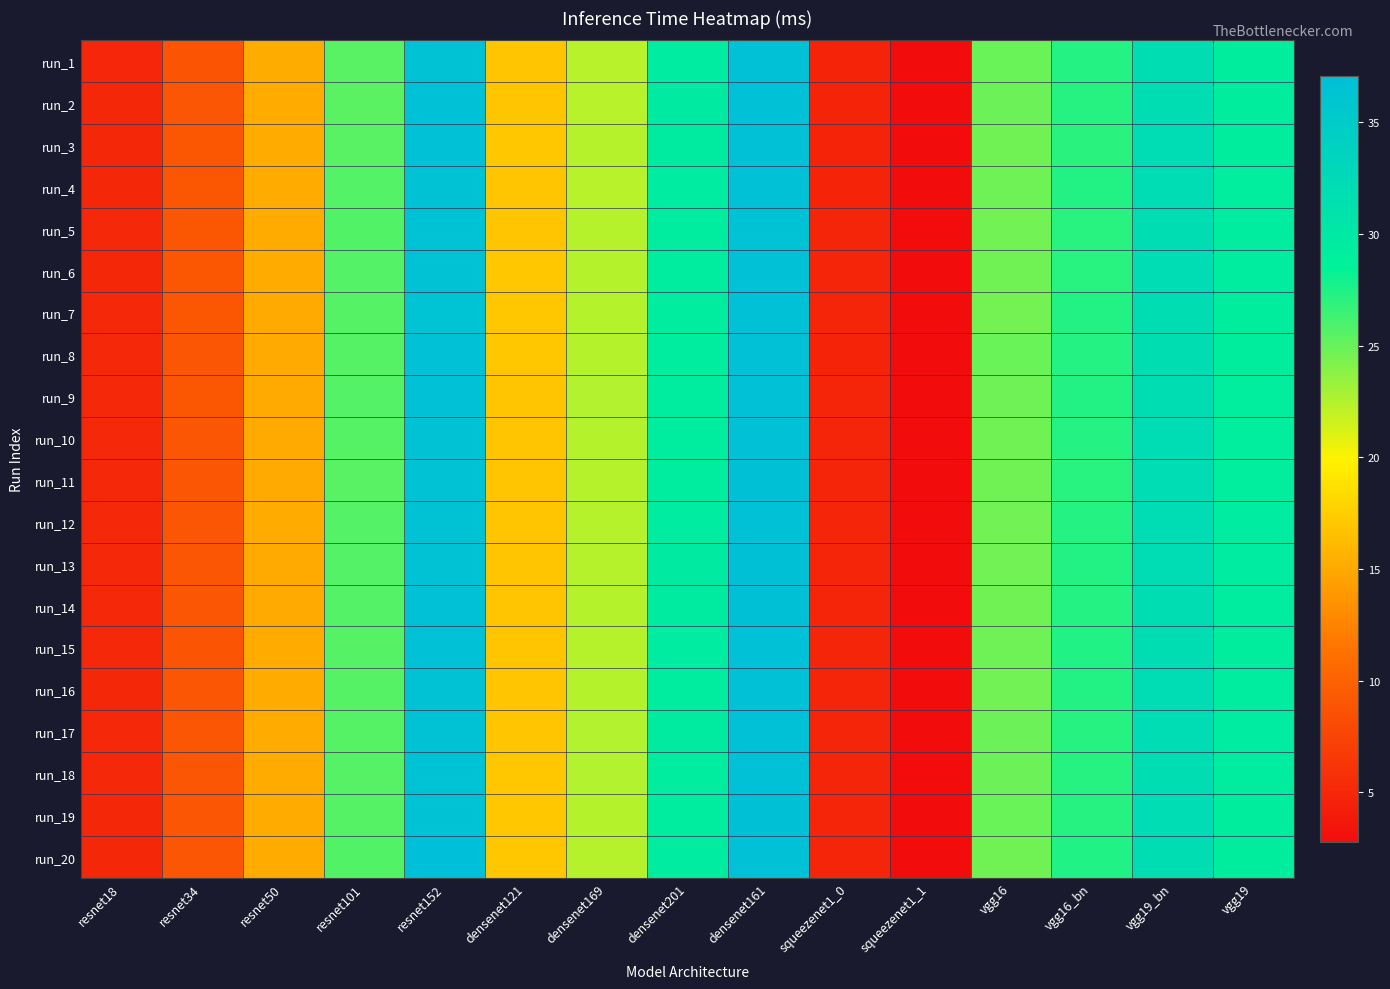

Reading right to left, list all the values displayed in this chart.

run_1: vgg19=29.2	vgg19_bn=32.0	vgg16_bn=27.3	vgg16=24.9	squeezenet1_1=2.8	squeezenet1_0=4.8	densenet161=36.7	densenet201=29.5	densenet169=22.3	densenet121=17.0	resnet152=36.5	resnet101=25.5	resnet50=15.3	resnet34=8.9	resnet18=5.0
run_2: vgg19=29.2	vgg19_bn=31.9	vgg16_bn=27.2	vgg16=24.9	squeezenet1_1=2.8	squeezenet1_0=4.8	densenet161=36.7	densenet201=29.6	densenet169=22.3	densenet121=17.0	resnet152=36.7	resnet101=25.4	resnet50=15.2	resnet34=9.0	resnet18=5.0
run_3: vgg19=29.2	vgg19_bn=32.1	vgg16_bn=27.1	vgg16=24.7	squeezenet1_1=2.8	squeezenet1_0=4.8	densenet161=36.7	densenet201=29.5	densenet169=22.4	densenet121=17.1	resnet152=36.7	resnet101=25.5	resnet50=15.2	resnet34=9.0	resnet18=5.1
run_4: vgg19=29.1	vgg19_bn=32.1	vgg16_bn=27.4	vgg16=24.8	squeezenet1_1=2.8	squeezenet1_0=4.8	densenet161=36.7	densenet201=29.4	densenet169=22.3	densenet121=17.0	resnet152=36.6	resnet101=25.7	resnet50=15.2	resnet34=9.0	resnet18=5.1
run_5: vgg19=29.4	vgg19_bn=32.0	vgg16_bn=27.2	vgg16=24.7	squeezenet1_1=2.8	squeezenet1_0=4.9	densenet161=36.6	densenet201=29.4	densenet169=22.3	densenet121=17.0	resnet152=36.6	resnet101=25.7	resnet50=15.2	resnet34=9.0	resnet18=5.1
run_6: vgg19=29.3	vgg19_bn=32.2	vgg16_bn=27.2	vgg16=24.7	squeezenet1_1=2.8	squeezenet1_0=4.9	densenet161=36.7	densenet201=29.4	densenet169=22.5	densenet121=17.1	resnet152=36.5	resnet101=25.6	resnet50=15.2	resnet34=9.0	resnet18=5.1
run_7: vgg19=29.3	vgg19_bn=31.9	vgg16_bn=27.3	vgg16=24.6	squeezenet1_1=2.8	squeezenet1_0=4.9	densenet161=36.7	densenet201=29.4	densenet169=22.5	densenet121=17.1	resnet152=36.4	resnet101=25.6	resnet50=15.2	resnet34=9.0	resnet18=5.1
run_8: vgg19=29.2	vgg19_bn=31.8	vgg16_bn=27.3	vgg16=24.9	squeezenet1_1=2.8	squeezenet1_0=4.8	densenet161=36.7	densenet201=29.4	densenet169=22.5	densenet121=17.1	resnet152=36.7	resnet101=25.6	resnet50=15.2	resnet34=9.0	resnet18=5.2
run_9: vgg19=29.2	vgg19_bn=31.9	vgg16_bn=27.3	vgg16=24.8	squeezenet1_1=2.8	squeezenet1_0=4.9	densenet161=36.7	densenet201=29.4	densenet169=22.5	densenet121=17.0	resnet152=36.7	resnet101=25.7	resnet50=15.2	resnet34=9.0	resnet18=5.1
run_10: vgg19=29.1	vgg19_bn=32.2	vgg16_bn=27.3	vgg16=24.7	squeezenet1_1=2.8	squeezenet1_0=4.9	densenet161=36.7	densenet201=29.4	densenet169=22.4	densenet121=17.0	resnet152=36.6	resnet101=25.6	resnet50=15.1	resnet34=9.0	resnet18=5.1
run_11: vgg19=29.1	vgg19_bn=32.1	vgg16_bn=27.2	vgg16=24.7	squeezenet1_1=2.8	squeezenet1_0=4.9	densenet161=36.8	densenet201=29.4	densenet169=22.4	densenet121=17.0	resnet152=36.6	resnet101=25.5	resnet50=15.2	resnet34=9.0	resnet18=5.1
run_12: vgg19=29.5	vgg19_bn=32.1	vgg16_bn=27.3	vgg16=24.7	squeezenet1_1=2.8	squeezenet1_0=4.9	densenet161=36.7	densenet201=29.5	densenet169=22.4	densenet121=17.0	resnet152=36.5	resnet101=25.7	resnet50=15.2	resnet34=9.0	resnet18=5.2
run_13: vgg19=29.4	vgg19_bn=32.1	vgg16_bn=27.4	vgg16=24.7	squeezenet1_1=2.8	squeezenet1_0=4.9	densenet161=36.8	densenet201=29.6	densenet169=22.4	densenet121=17.0	resnet152=36.4	resnet101=25.7	resnet50=15.1	resnet34=9.0	resnet18=5.1
run_14: vgg19=29.4	vgg19_bn=32.0	vgg16_bn=27.3	vgg16=24.7	squeezenet1_1=2.8	squeezenet1_0=4.9	densenet161=36.8	densenet201=29.5	densenet169=22.4	densenet121=17.0	resnet152=36.6	resnet101=25.6	resnet50=15.2	resnet34=9.0	resnet18=5.1
run_15: vgg19=29.2	vgg19_bn=32.0	vgg16_bn=27.4	vgg16=24.8	squeezenet1_1=2.8	squeezenet1_0=4.9	densenet161=36.7	densenet201=29.5	densenet169=22.4	densenet121=16.9	resnet152=36.7	resnet101=25.6	resnet50=15.2	resnet34=8.9	resnet18=5.1
run_16: vgg19=29.4	vgg19_bn=32.1	vgg16_bn=27.3	vgg16=24.7	squeezenet1_1=2.8	squeezenet1_0=4.9	densenet161=36.7	densenet201=29.4	densenet169=22.4	densenet121=17.0	resnet152=36.6	resnet101=25.6	resnet50=15.2	resnet34=9.0	resnet18=5.1
run_17: vgg19=29.5	vgg19_bn=32.2	vgg16_bn=27.2	vgg16=24.9	squeezenet1_1=2.8	squeezenet1_0=4.9	densenet161=36.7	densenet201=29.5	densenet169=22.5	densenet121=17.0	resnet152=36.6	resnet101=25.6	resnet50=15.2	resnet34=8.9	resnet18=5.1
run_18: vgg19=29.4	vgg19_bn=32.0	vgg16_bn=27.2	vgg16=24.9	squeezenet1_1=2.8	squeezenet1_0=4.9	densenet161=36.7	densenet201=29.3	densenet169=22.5	densenet121=17.1	resnet152=36.6	resnet101=25.6	resnet50=15.2	resnet34=9.0	resnet18=5.1
run_19: vgg19=29.2	vgg19_bn=32.2	vgg16_bn=27.2	vgg16=24.9	squeezenet1_1=2.8	squeezenet1_0=4.9	densenet161=36.8	densenet201=29.4	densenet169=22.4	densenet121=17.1	resnet152=36.6	resnet101=25.6	resnet50=15.2	resnet34=8.9	resnet18=5.1
run_20: vgg19=29.2	vgg19_bn=32.1	vgg16_bn=27.4	vgg16=24.7	squeezenet1_1=2.8	squeezenet1_0=4.9	densenet161=36.7	densenet201=29.5	densenet169=22.4	densenet121=17.1	resnet152=37.1	resnet101=25.7	resnet50=15.2	resnet34=9.0	resnet18=5.1